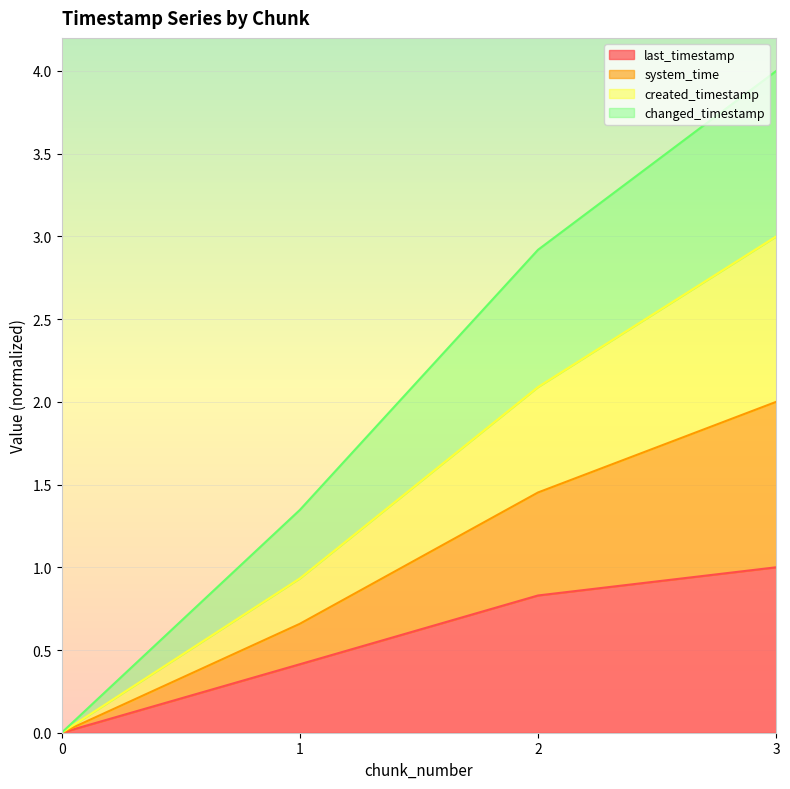

Rank the series by their maximum value, from lowest to highest.

last_timestamp, created_timestamp, system_time, changed_timestamp